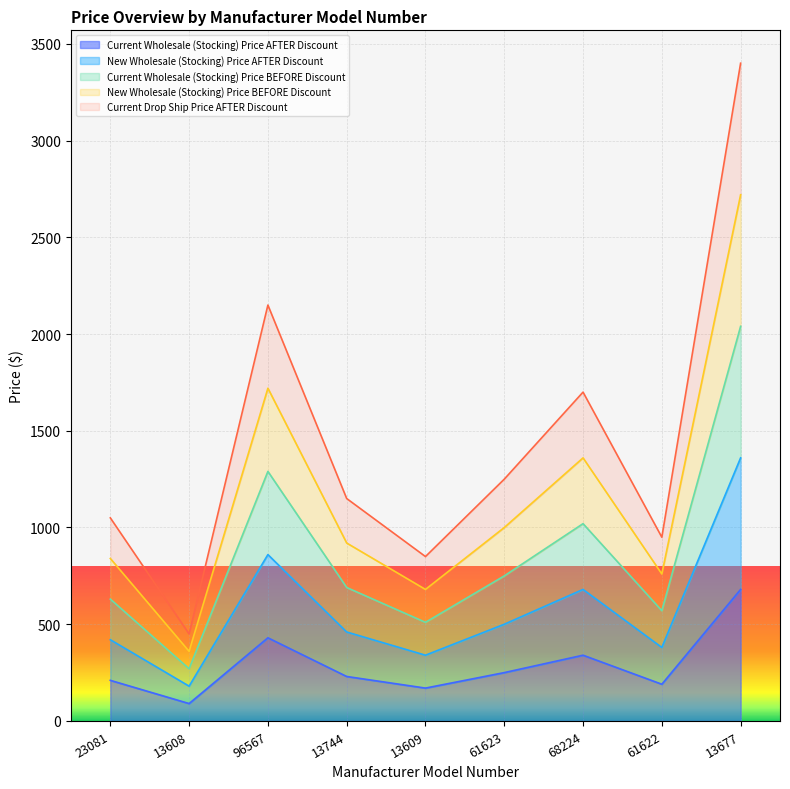

Rank the series by their average value, from highest to lowest.

Current Drop Ship Price AFTER Discount, New Wholesale (Stocking) Price BEFORE Discount, Current Wholesale (Stocking) Price BEFORE Discount, New Wholesale (Stocking) Price AFTER Discount, Current Wholesale (Stocking) Price AFTER Discount